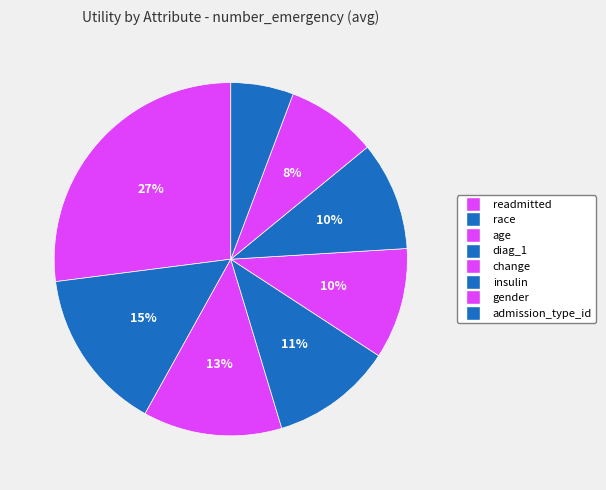

To the nearest percent, what percentage of the pie is readmitted?

27%